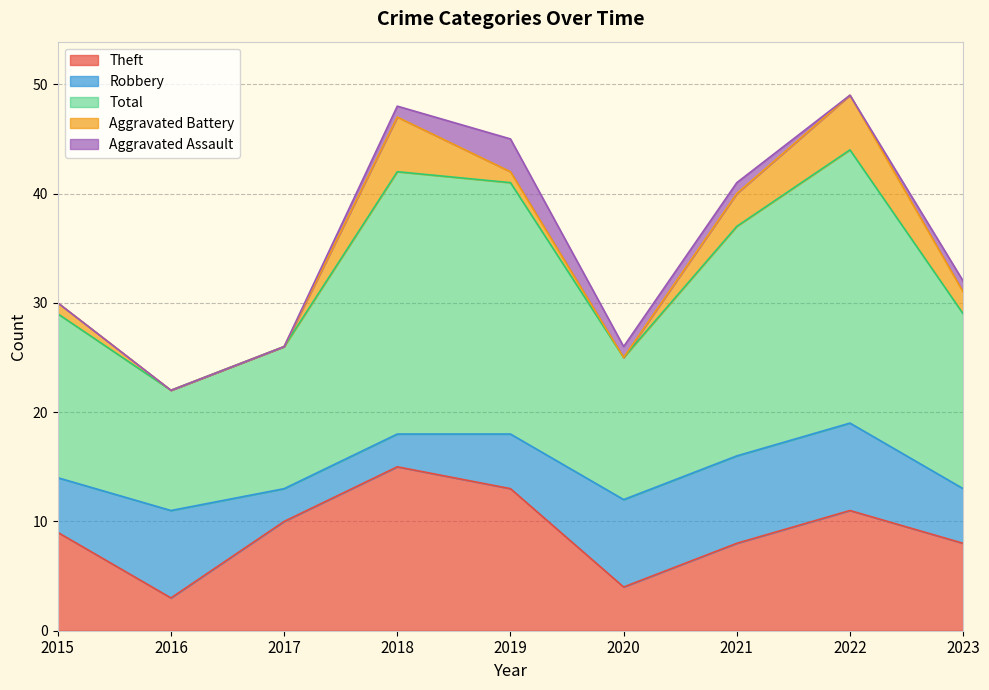

In Aggravated Battery, how many points are higher than both neighbors (excluding endpoints)?

2